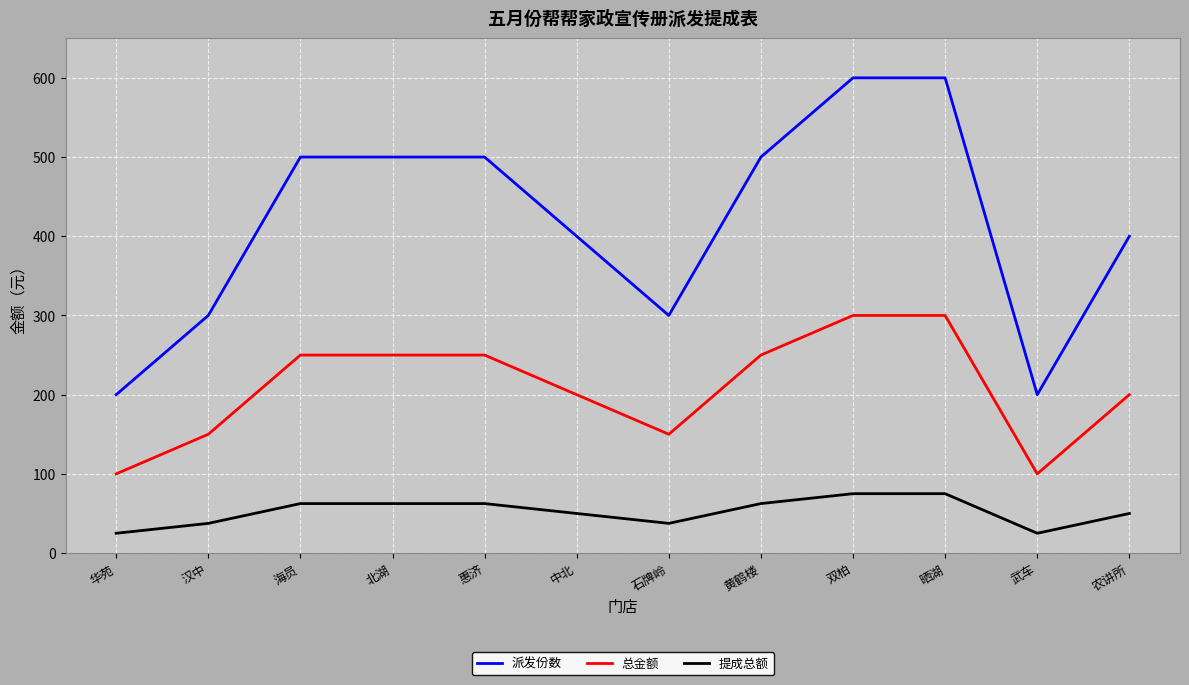

Is it true that 提成总额 equals 62.5 at 惠济?

True